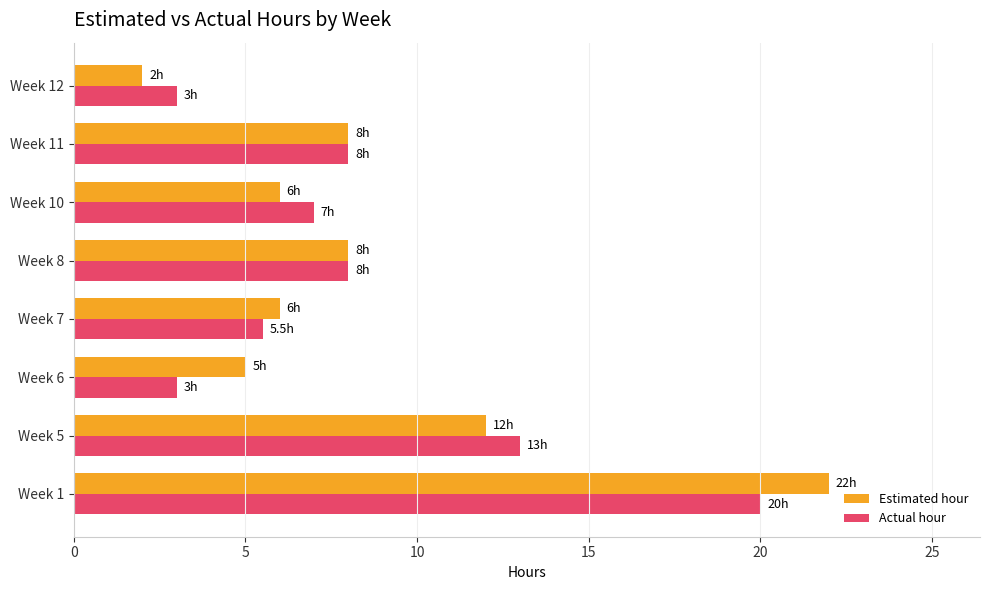

Rank the series by their maximum value, from lowest to highest.

Actual hour, Estimated hour